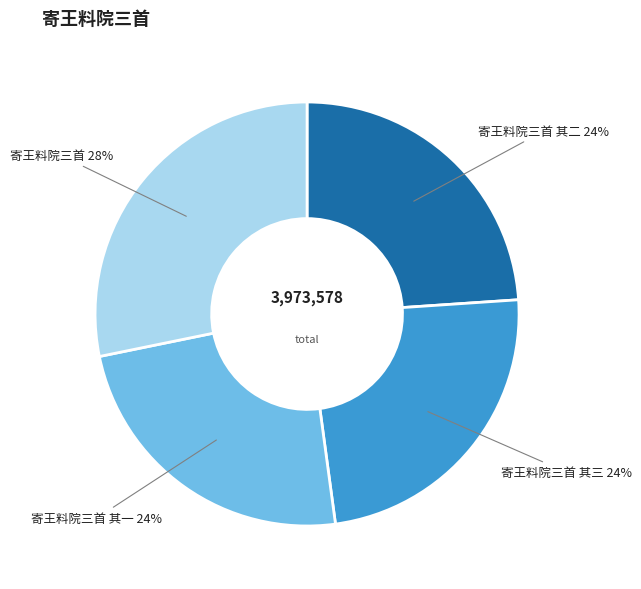

Is there any slice that represents more than half of the pie?

No